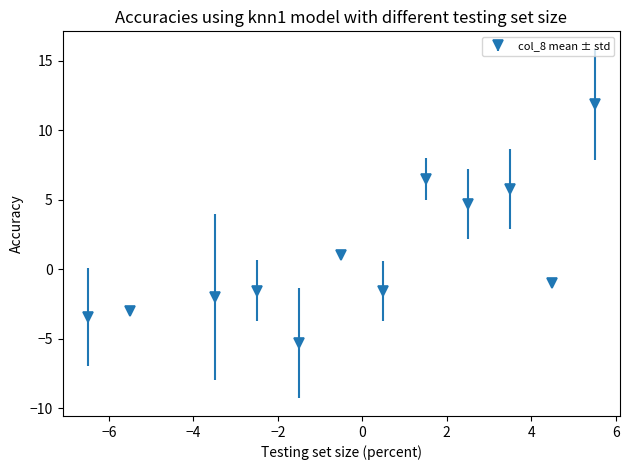

What is the difference between the maximum and second lowest values?

15.3